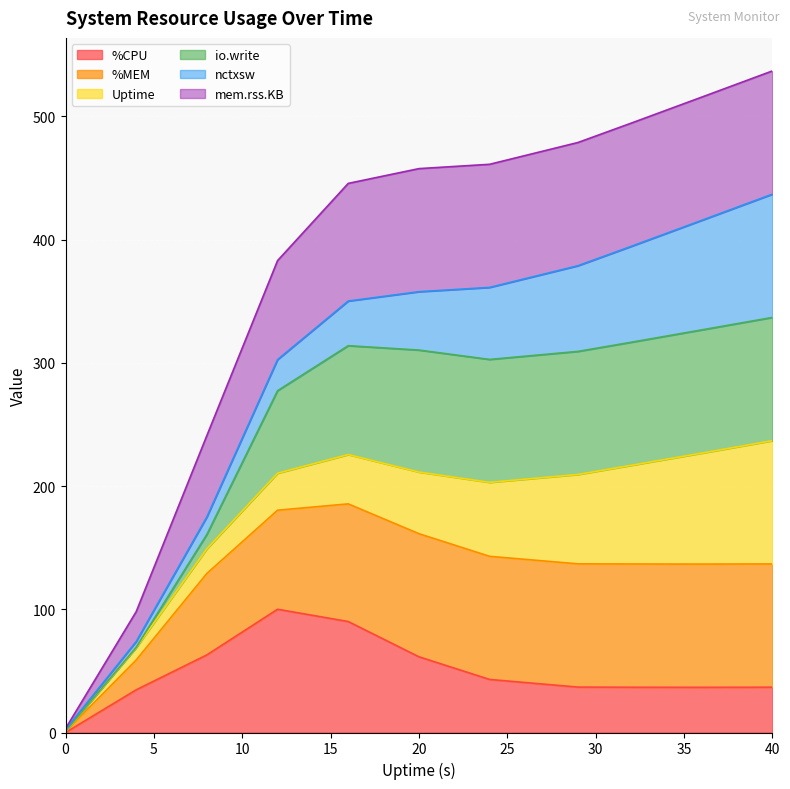

What is the highest value of the %CPU series?

100.0